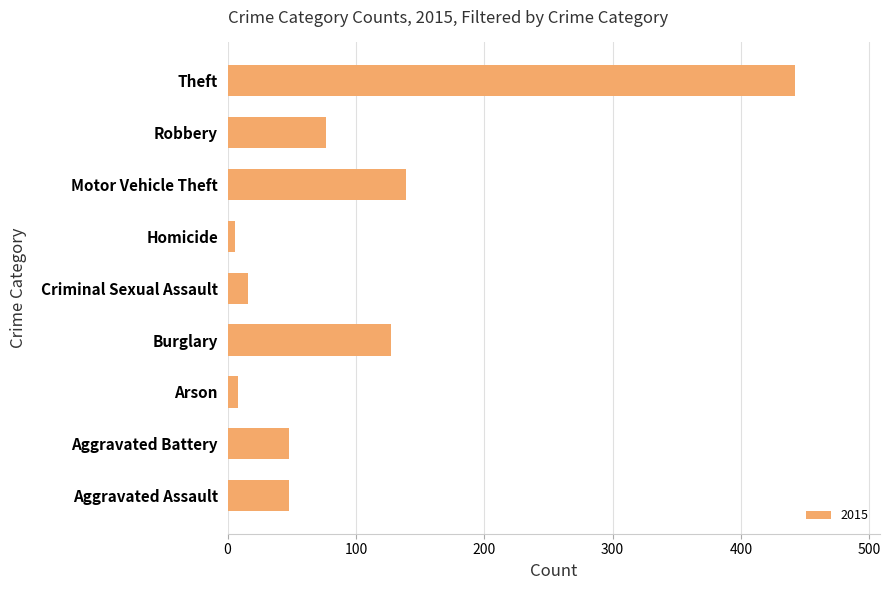

Is it true that the value at Burglary is 192?

False